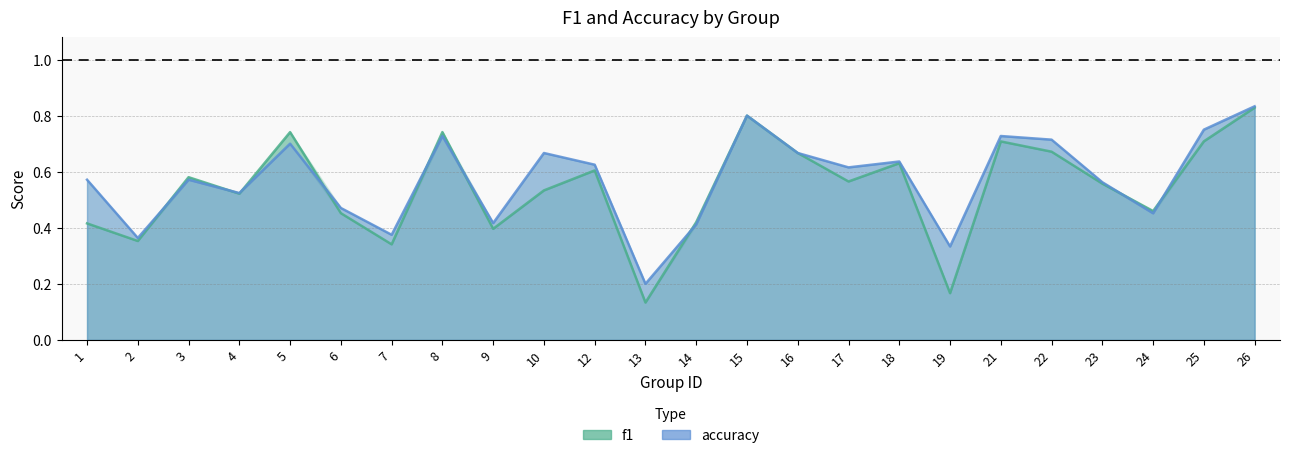

At which category is the sum across all series the highest?

26